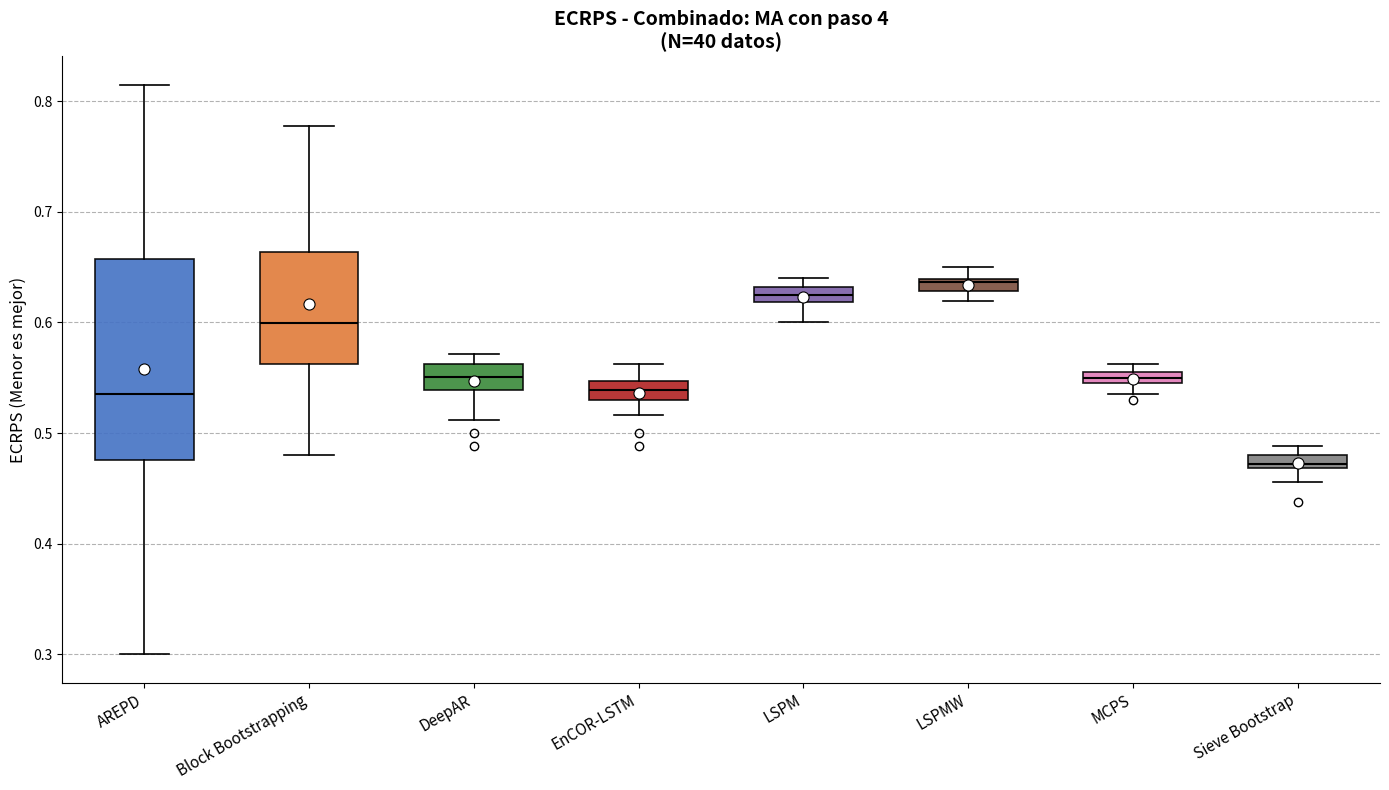

Comparing the boxes themselves (not the whiskers), which one is the tallest?

AREPD